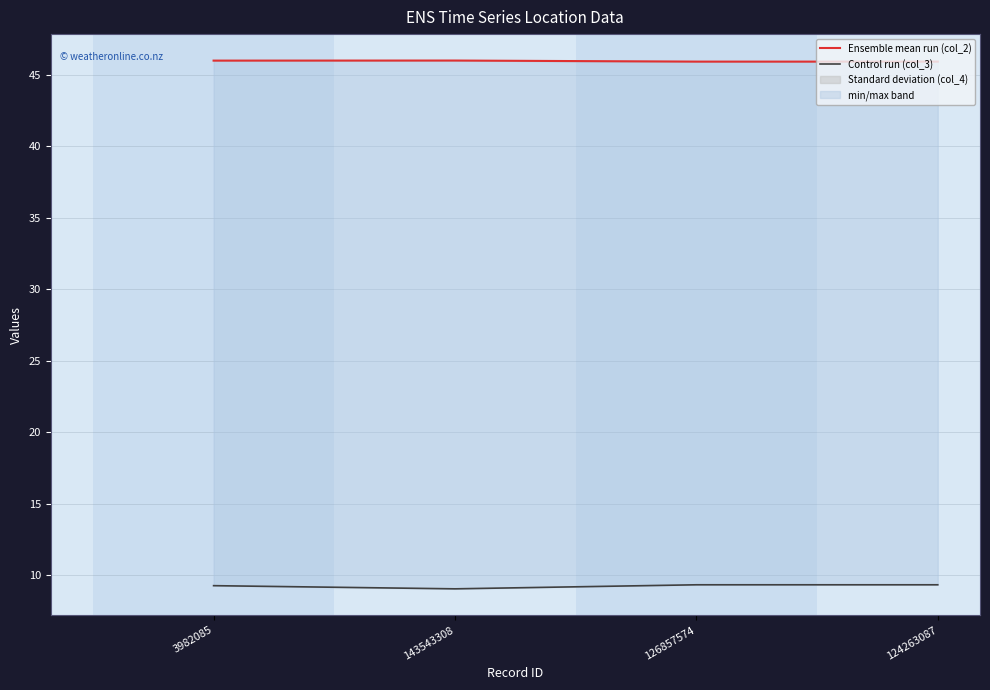

Between 143543308 and 124263087, which is larger?

143543308